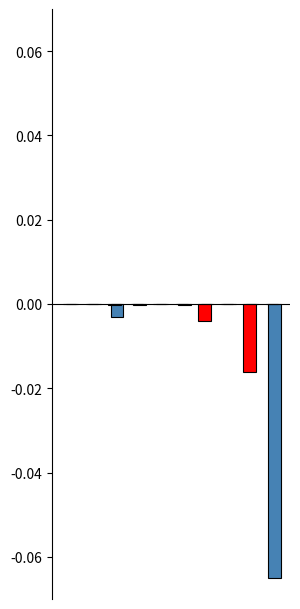

Count the number of categories in the chart.

10